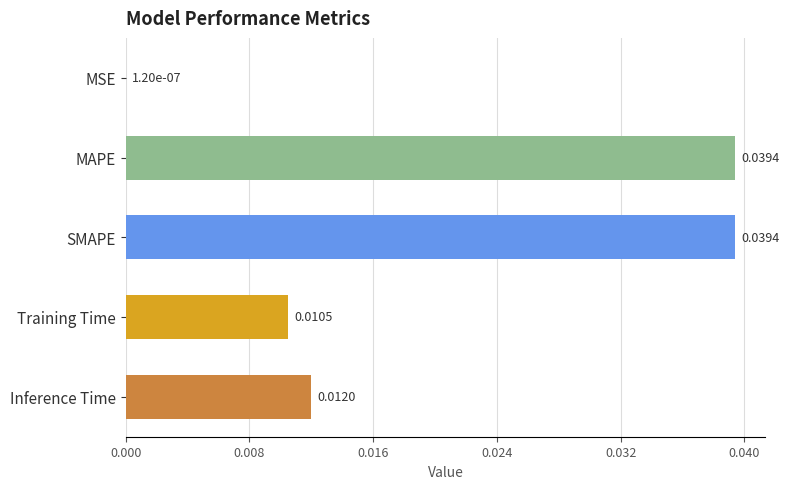

Between SMAPE and Training Time, which is larger?

SMAPE